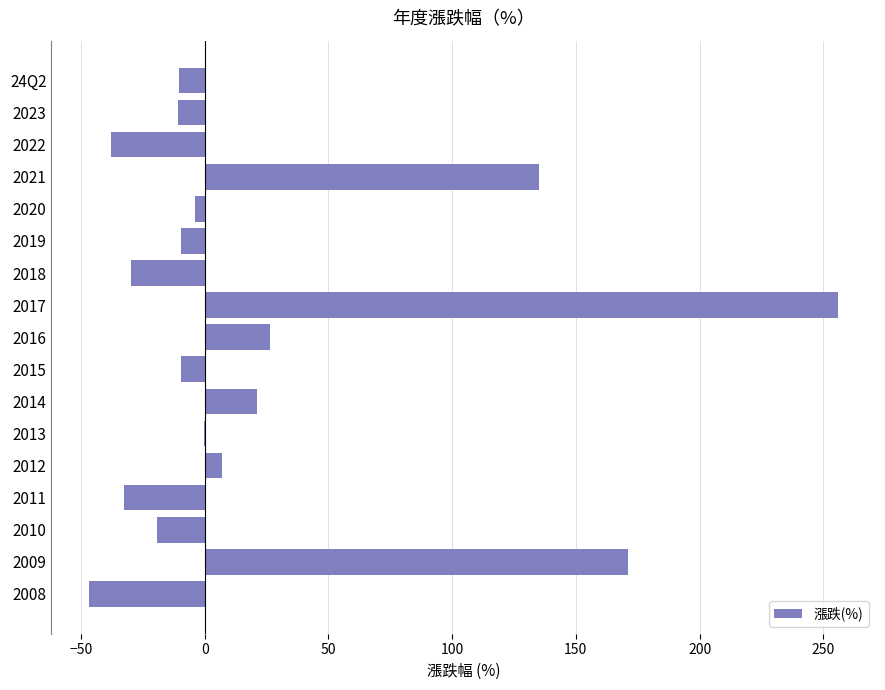

What is the maximum value shown in the chart?

256.0